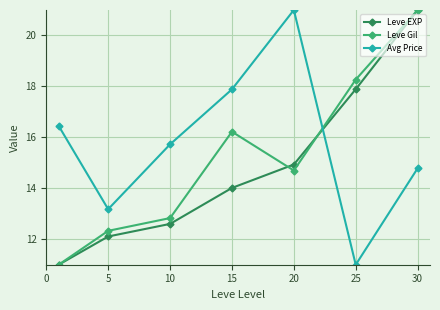

Count the number of categories in the chart.

7